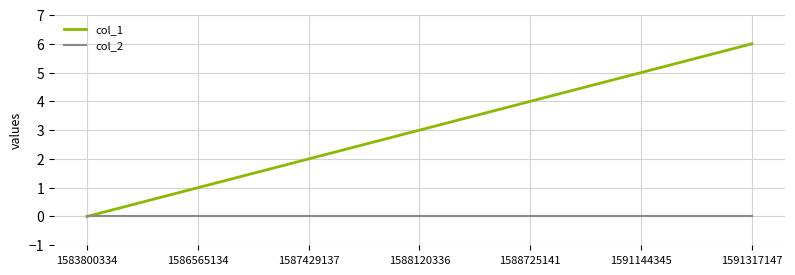

The value of col_2 at 1588725141 is 0. True or false?

True